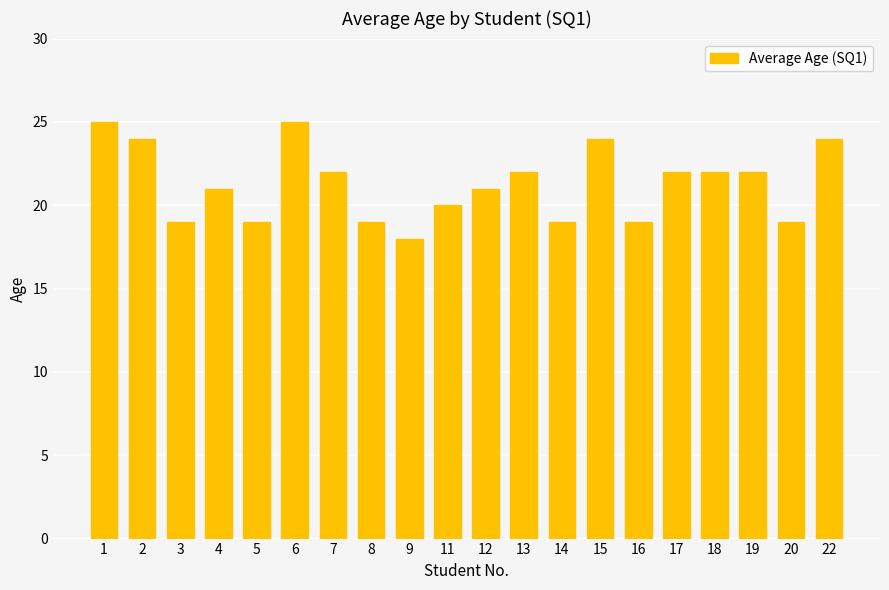

What is the difference between the second highest and second lowest values?

6